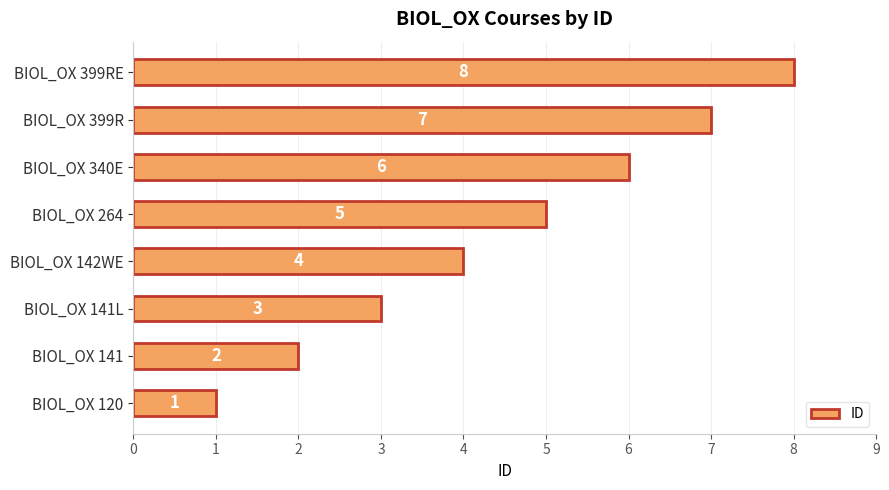

Between BIOL_OX 264 and BIOL_OX 399RE, which is larger?

BIOL_OX 399RE